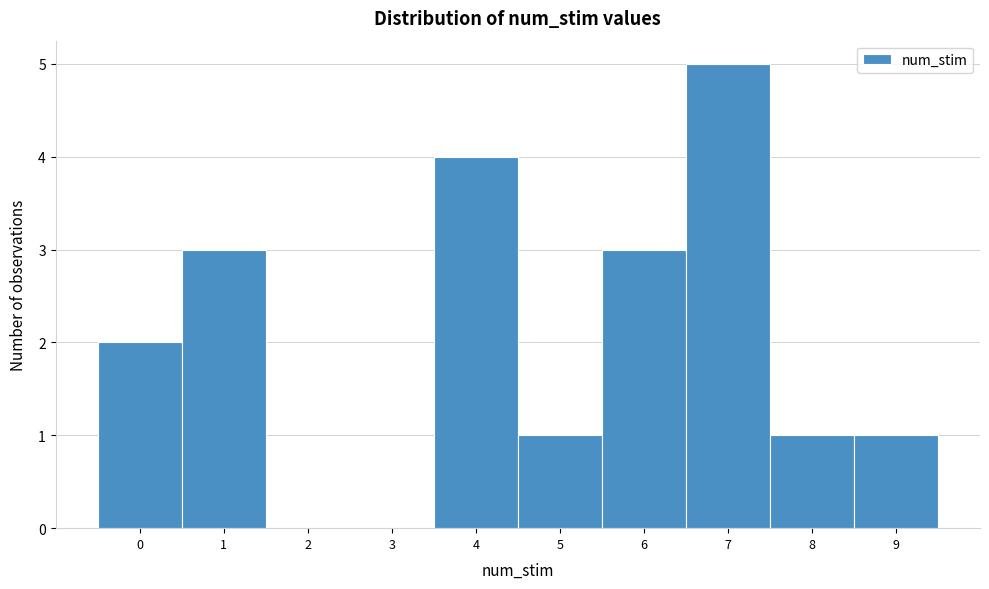

Reading left to right, list every bar in this chart as the range it spans on the x-axis followed by its height. The values are not printed on the chart, so give them approximately, as read against the axis.

-0.5 to 0.5: 2
0.5 to 1.5: 3
1.5 to 2.5: 0
2.5 to 3.5: 0
3.5 to 4.5: 4
4.5 to 5.5: 1
5.5 to 6.5: 3
6.5 to 7.5: 5
7.5 to 8.5: 1
8.5 to 9.5: 1